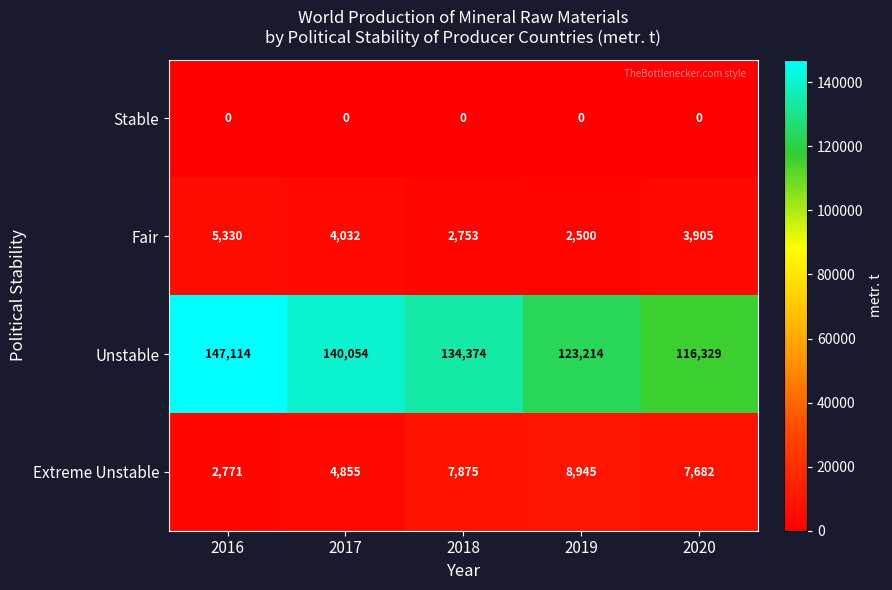

What is the spread (max minus min) of values at 2018?

134374